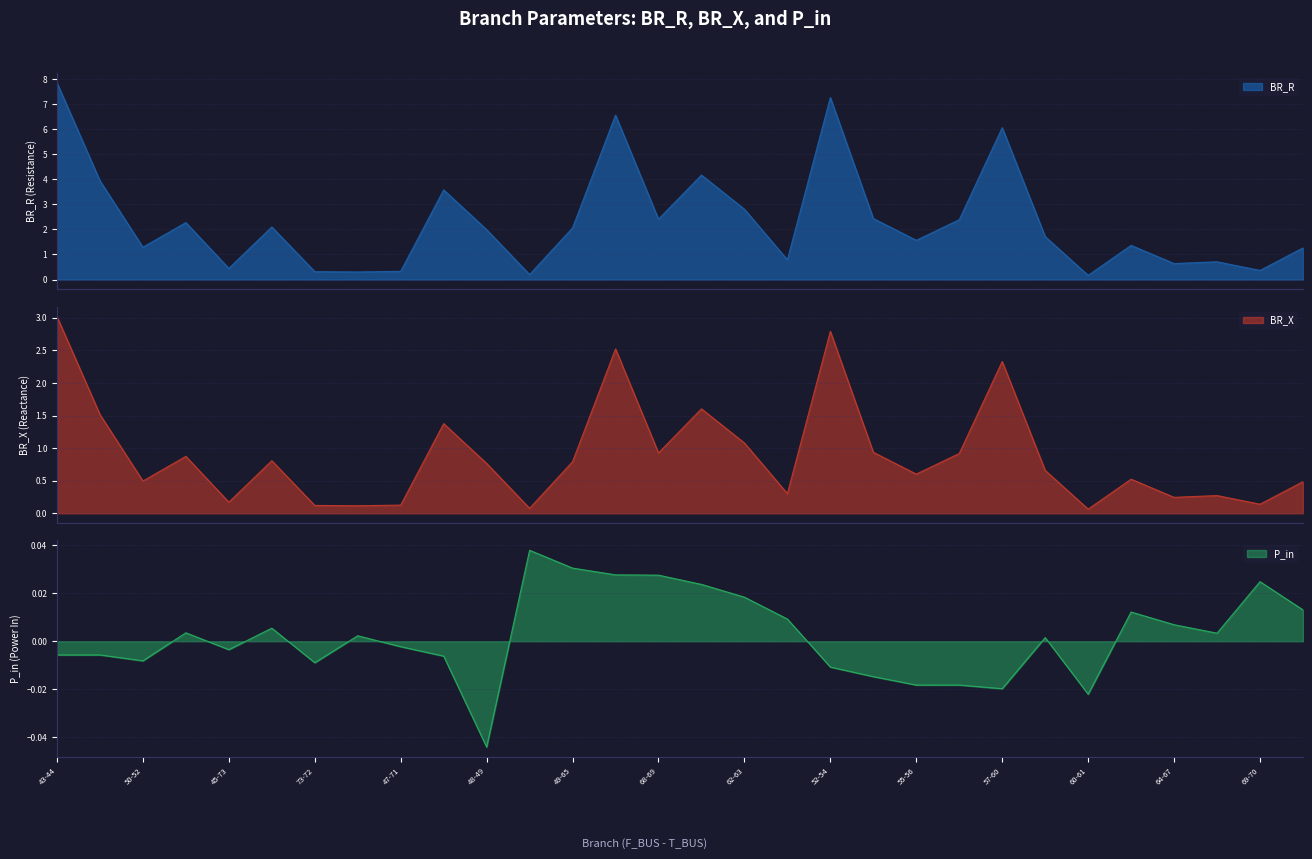

Reading left to right, list all the values displayed in this chart.

BR_R: 43-44=7.9	44-50=3.9	50-52=1.3	45-75=2.3	45-73=0.4	73-74=2.1	73-72=0.3	47-76=0.3	47-71=0.3	71-48=3.6	48-49=2.0	48-68=0.2	49-65=2.1	49-62=6.6	68-69=2.4	65-61=4.2	62-63=2.8	62-53=0.8	52-54=7.3	54-55=2.4	55-56=1.6	56-57=2.4	57-60=6.1	57-59=1.7	60-61=0.2	63-64=1.4	64-67=0.6	67-66=0.7	69-70=0.4	70-72=1.3
BR_X: 43-44=3.0	44-50=1.5	50-52=0.5	45-75=0.9	45-73=0.2	73-74=0.8	73-72=0.1	47-76=0.1	47-71=0.1	71-48=1.4	48-49=0.8	48-68=0.1	49-65=0.8	49-62=2.5	68-69=0.9	65-61=1.6	62-63=1.1	62-53=0.3	52-54=2.8	54-55=0.9	55-56=0.6	56-57=0.9	57-60=2.3	57-59=0.7	60-61=0.1	63-64=0.5	64-67=0.2	67-66=0.3	69-70=0.1	70-72=0.5
P_in: 43-44=-0.0	44-50=-0.0	50-52=-0.0	45-75=0.0	45-73=-0.0	73-74=0.0	73-72=-0.0	47-76=0.0	47-71=-0.0	71-48=-0.0	48-49=-0.0	48-68=0.0	49-65=0.0	49-62=0.0	68-69=0.0	65-61=0.0	62-63=0.0	62-53=0.0	52-54=-0.0	54-55=-0.0	55-56=-0.0	56-57=-0.0	57-60=-0.0	57-59=0.0	60-61=-0.0	63-64=0.0	64-67=0.0	67-66=0.0	69-70=0.0	70-72=0.0